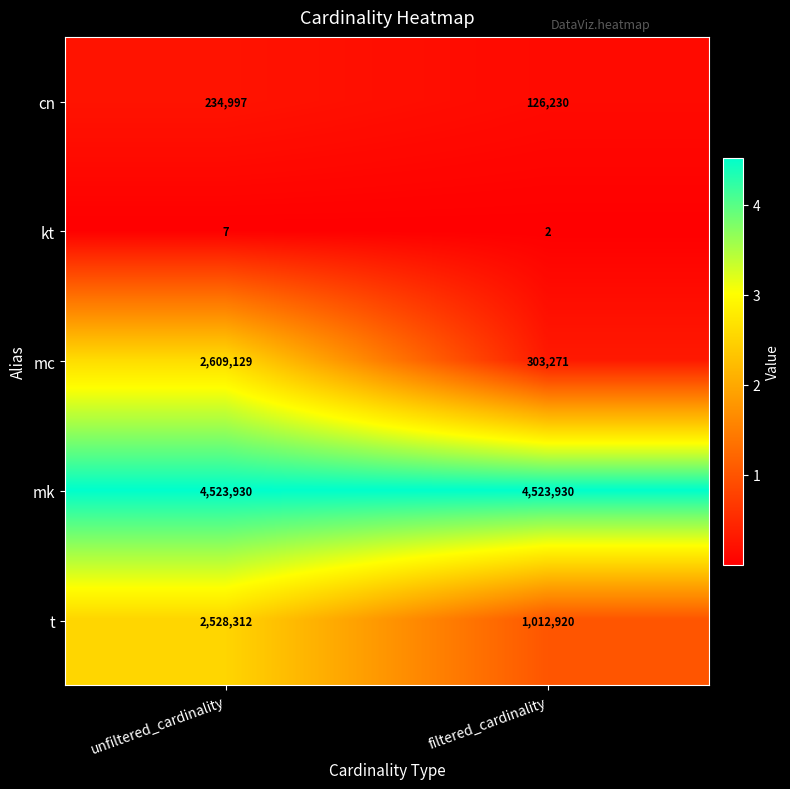

List the series in order of their peak value, lowest first.

kt, cn, t, mc, mk